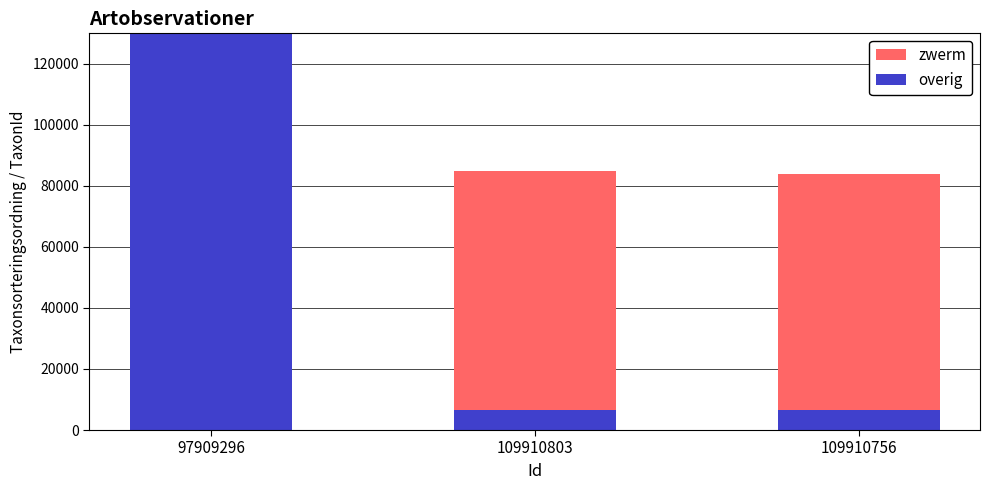

What are all the series names shown in the legend?

overig, zwerm